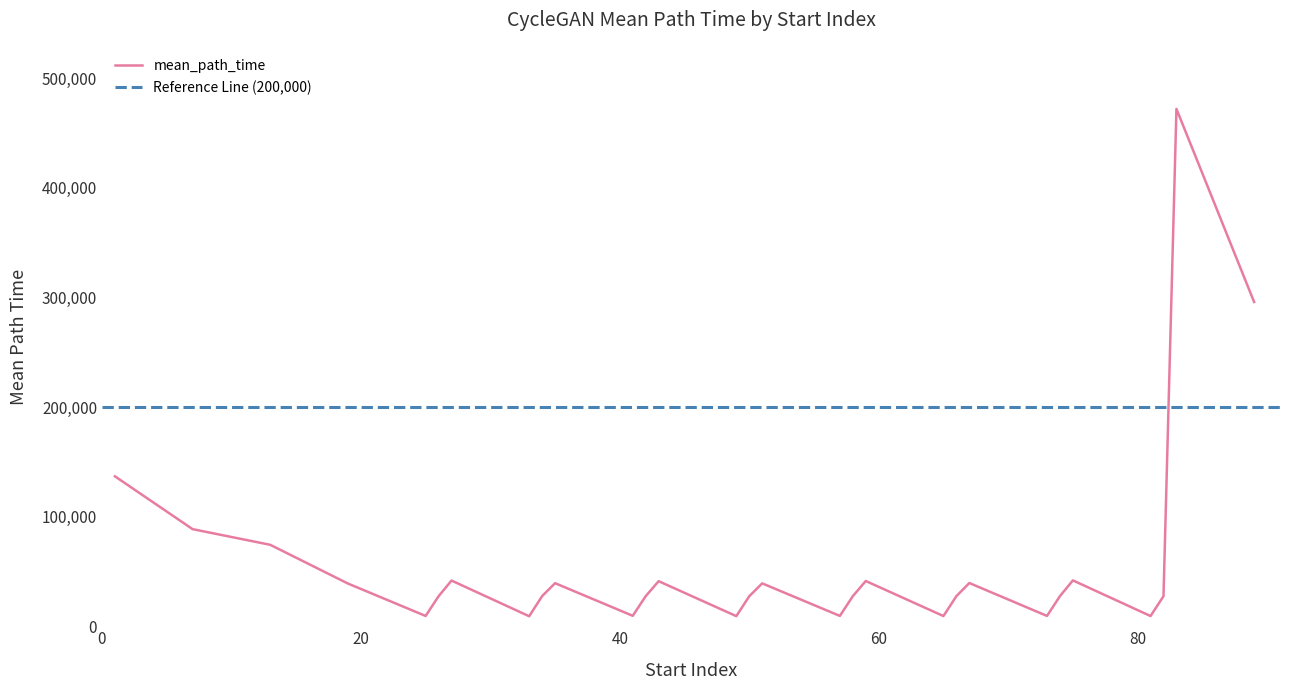

Reading right to left, transcribe all the data shown in this chart.

89=295864.4	83=472003.2	82=27412.4	81=9315.5	75=41851.8	74=27446.9	73=9435.6	67=39442.6	66=27436.9	65=9310.3	59=41282.5	58=27425.7	57=9438.3	51=39124.2	50=27385.9	49=9230.8	43=41116.6	42=27425.5	41=9531.0	35=39301.0	34=27515.8	33=9134.0	27=41697.8	26=27364.0	25=9392.5	19=38958.1	13=74294.2	7=88588.8	1=136776.2